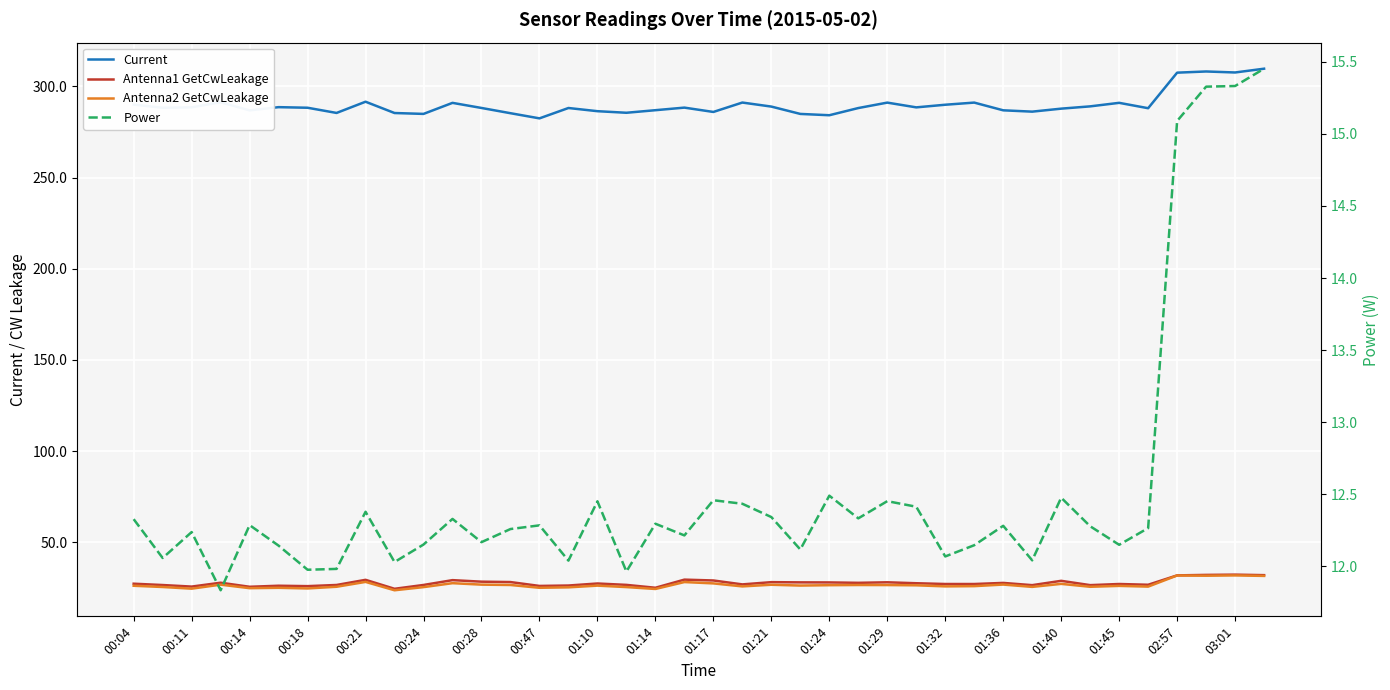

Where is Antenna1 GetCwLeakage nearest to the value 28?

01:24